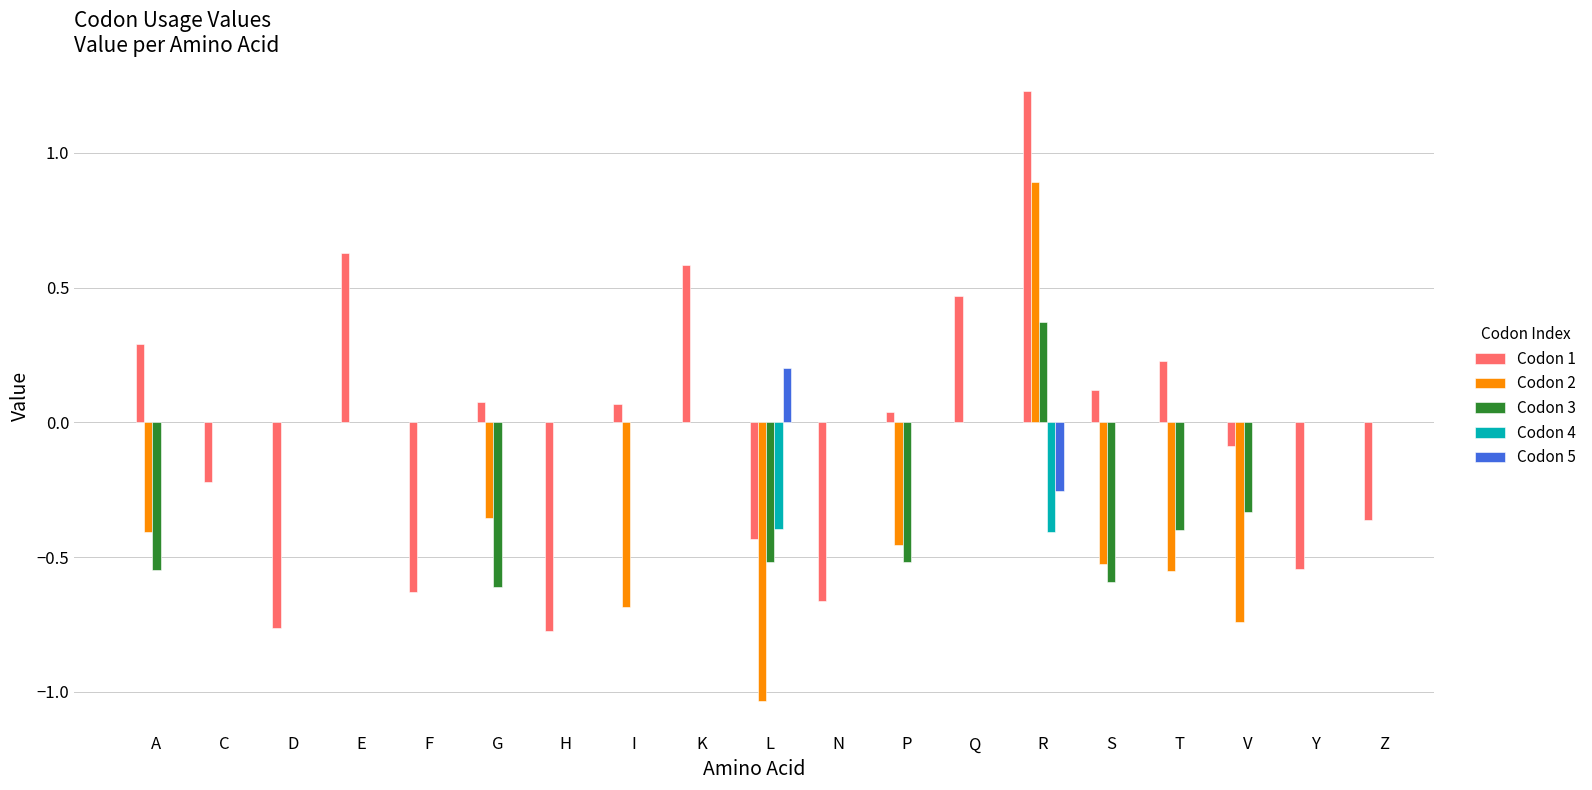

The value of Codon 2 at R is 1.4. True or false?

False